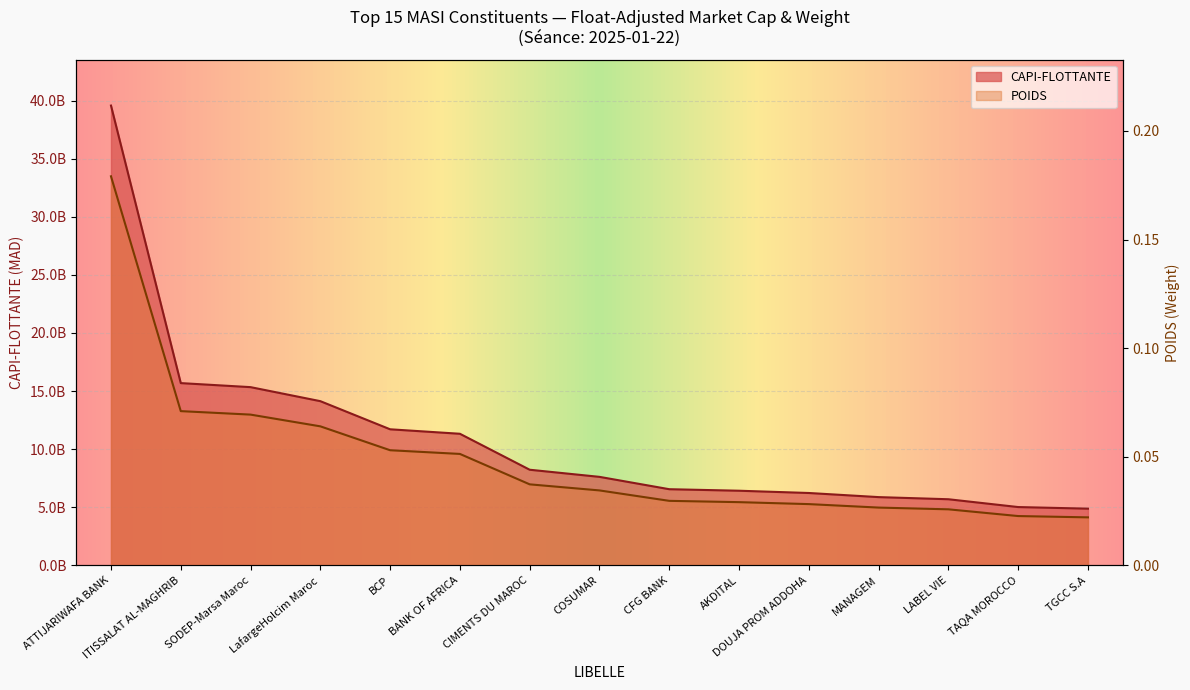

At how many categories does at least one series exceed 9566501885?

6